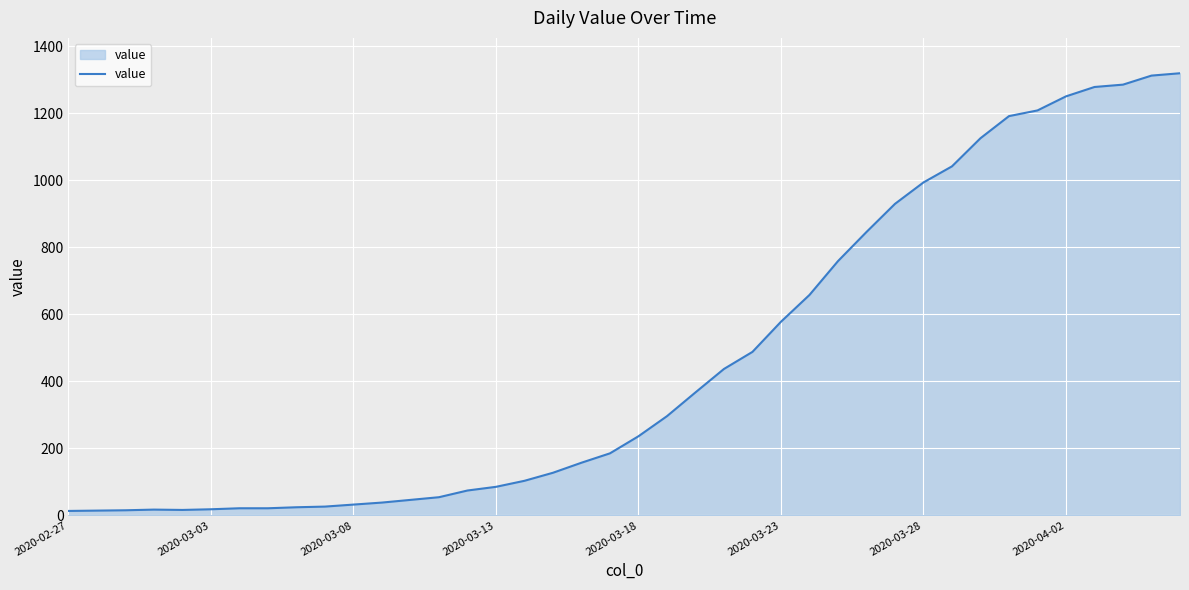

What is the maximum value shown in the chart?

1320